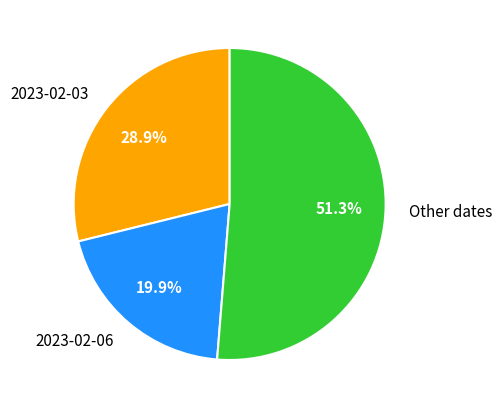

What is the total percentage of Other dates and 2023-02-03?

80.1%